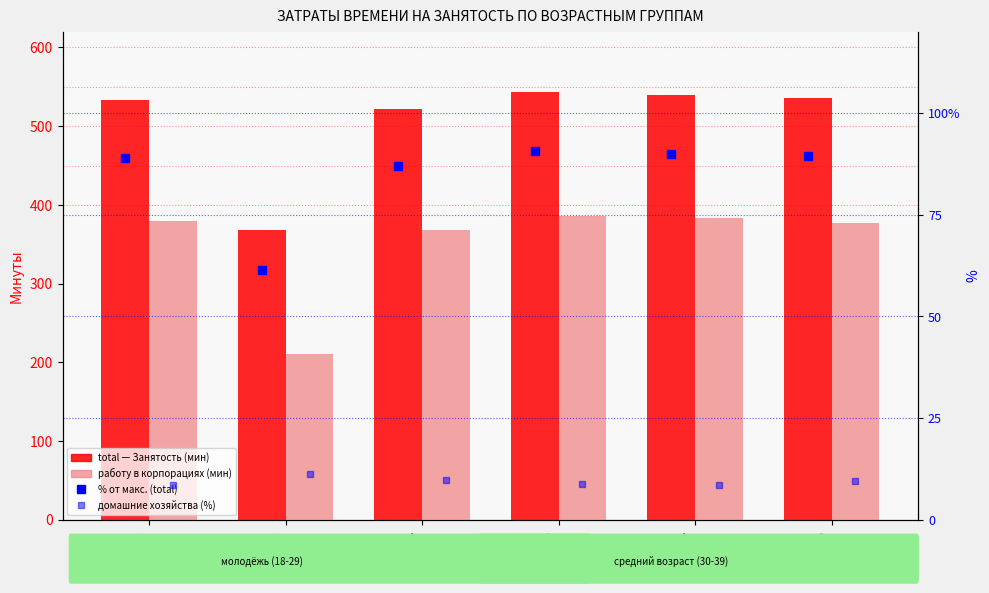

The total (Занятость) series shows 833.7 at 35-39. True or false?

False